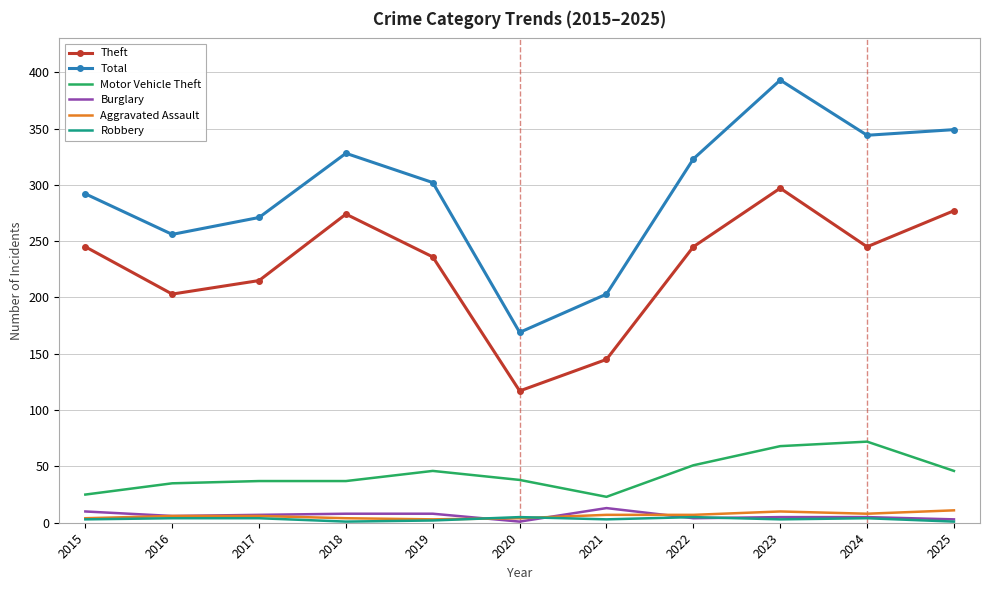

Count the number of categories in the chart.

11